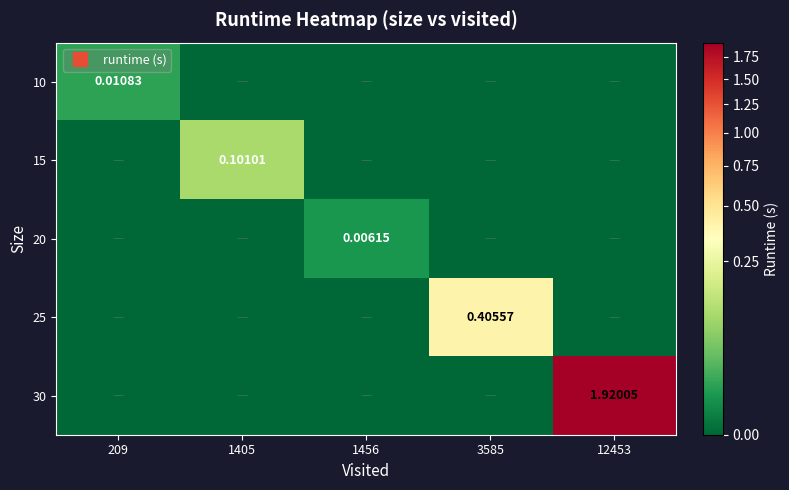

What is the total value across all series at 3585?

0.4